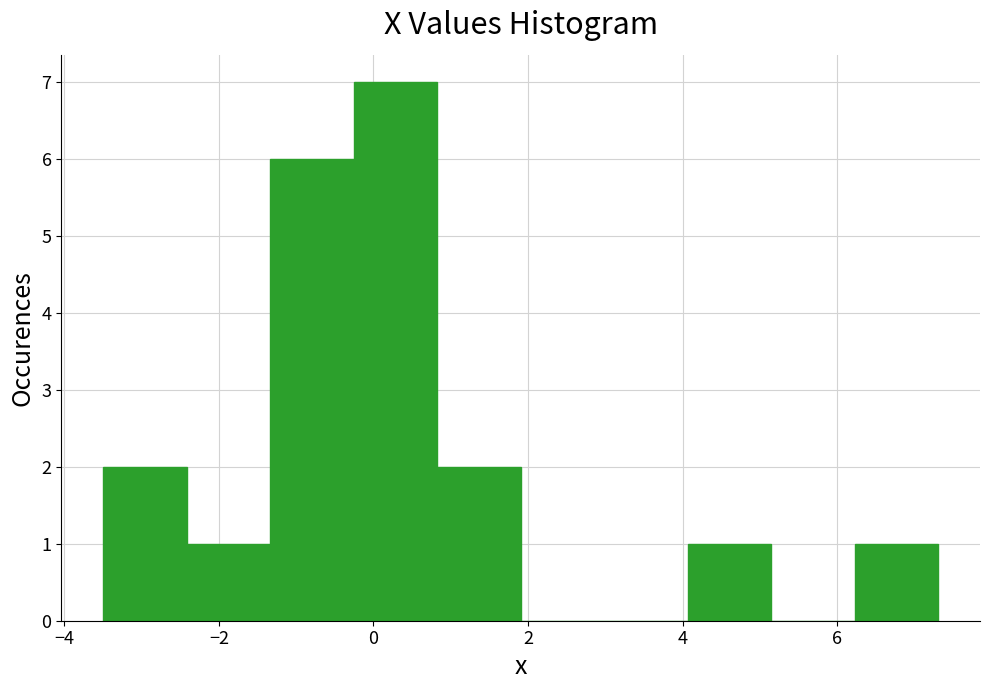

Reading left to right, transcribe this chart: for each bar, give the range it covers on the x-axis and its height. Neither the bar edges nor the heights are printed on the chart, so give them approximately, as read against the axes.

-3.4 to -2.4: 2
-2.4 to -1.4: 1
-1.4 to -0.2: 6
-0.2 to 0.8: 7
0.8 to 2.0: 2
2.0 to 3.0: 0
3.0 to 4.0: 0
4.0 to 5.2: 1
5.2 to 6.2: 0
6.2 to 7.4: 1